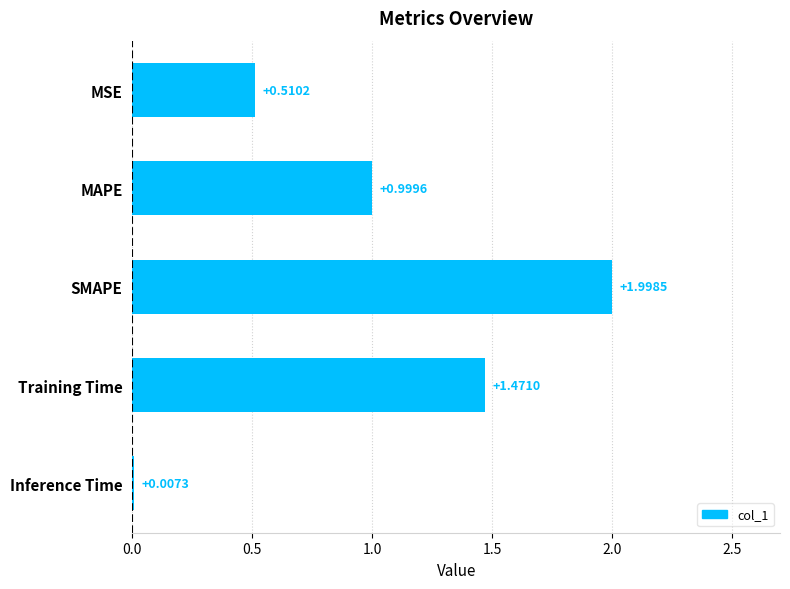

Approximately how many times larger is the value at SMAPE compared to Training Time?

1.4